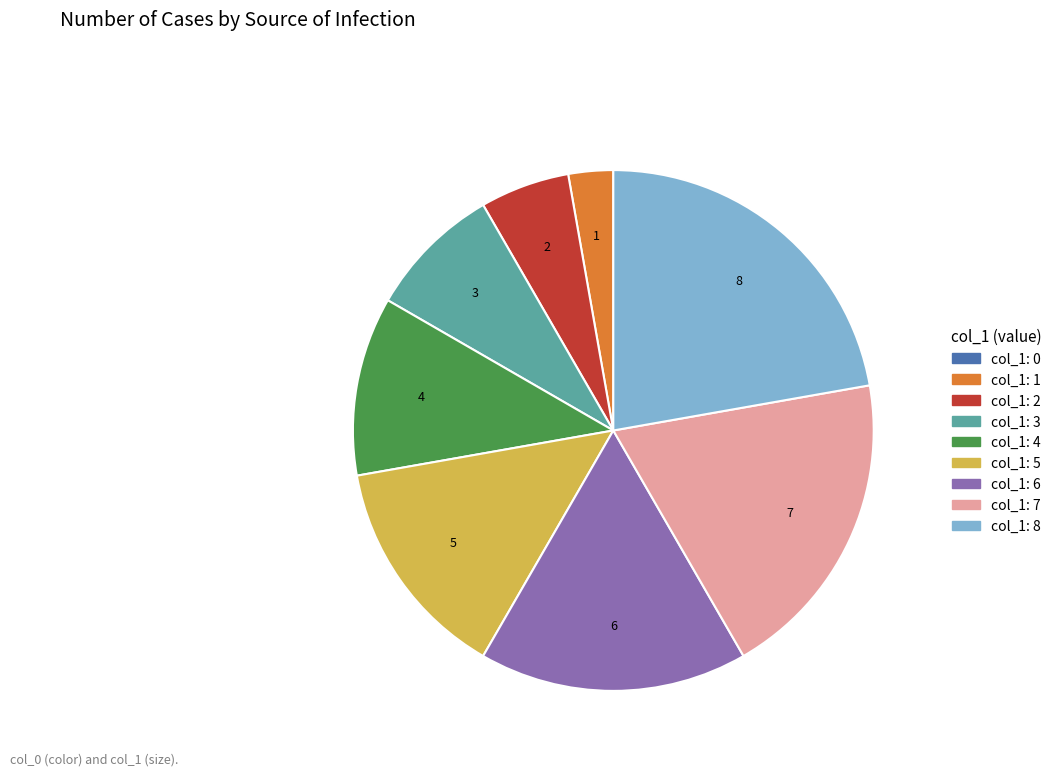

Is there any slice that represents more than half of the pie?

No